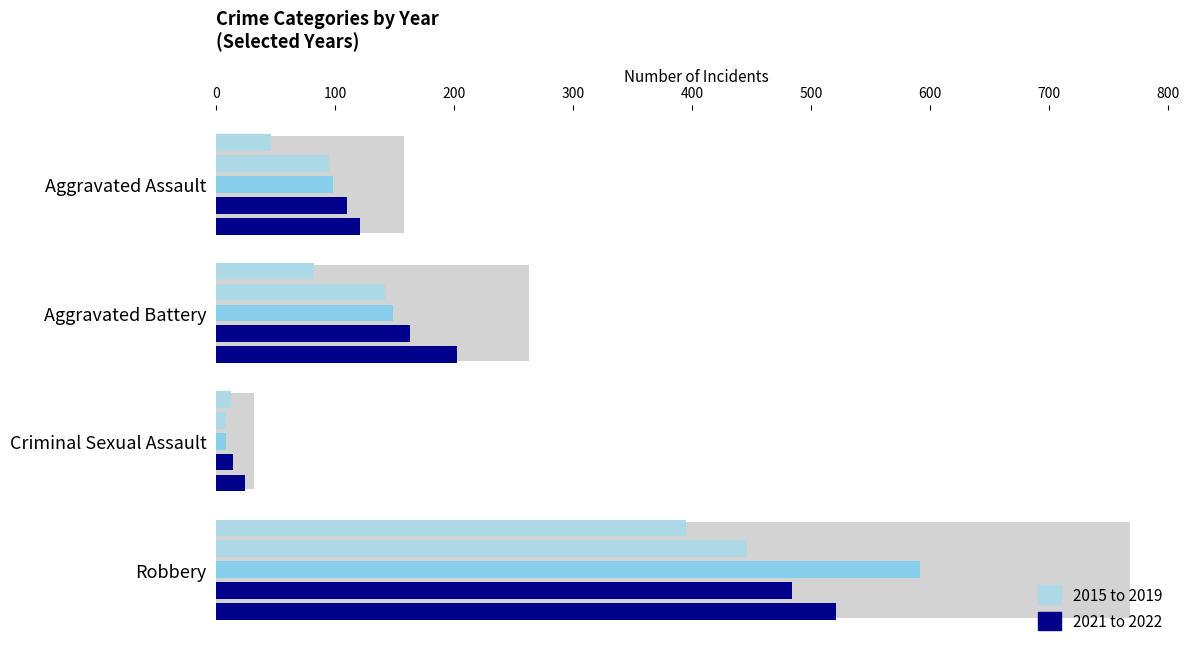

List the labels in order of 2015 value, smallest first.

Criminal Sexual Assault, Aggravated Assault, Aggravated Battery, Robbery